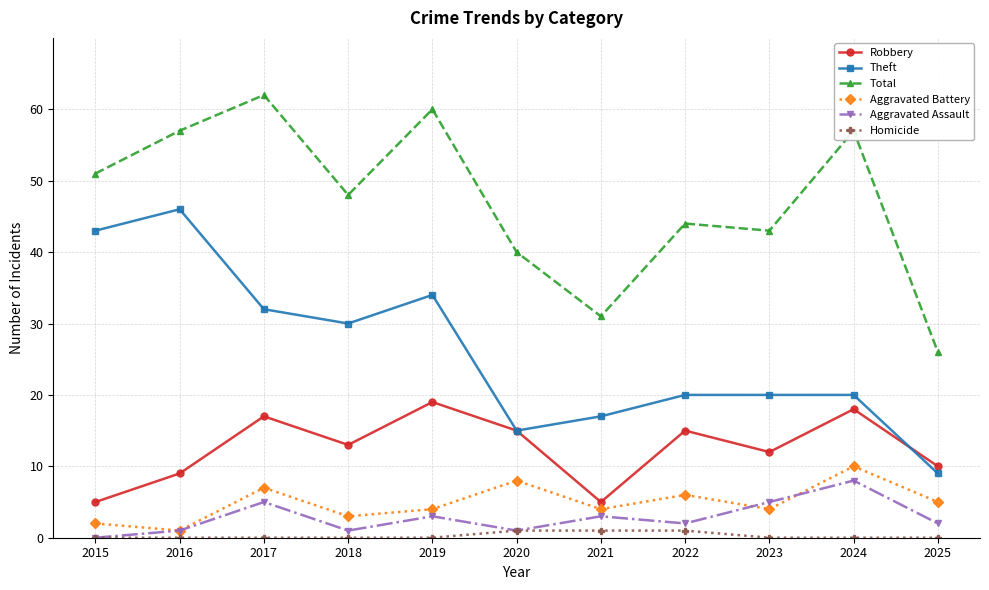

True or false: Theft and Aggravated Battery intersect in this chart.

False